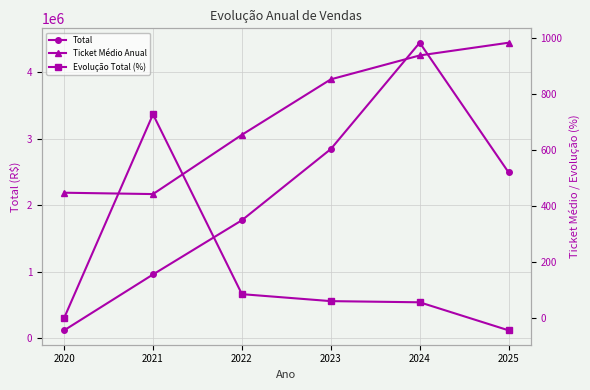

How many data points in Evolução Total (%) are less than 60?

3